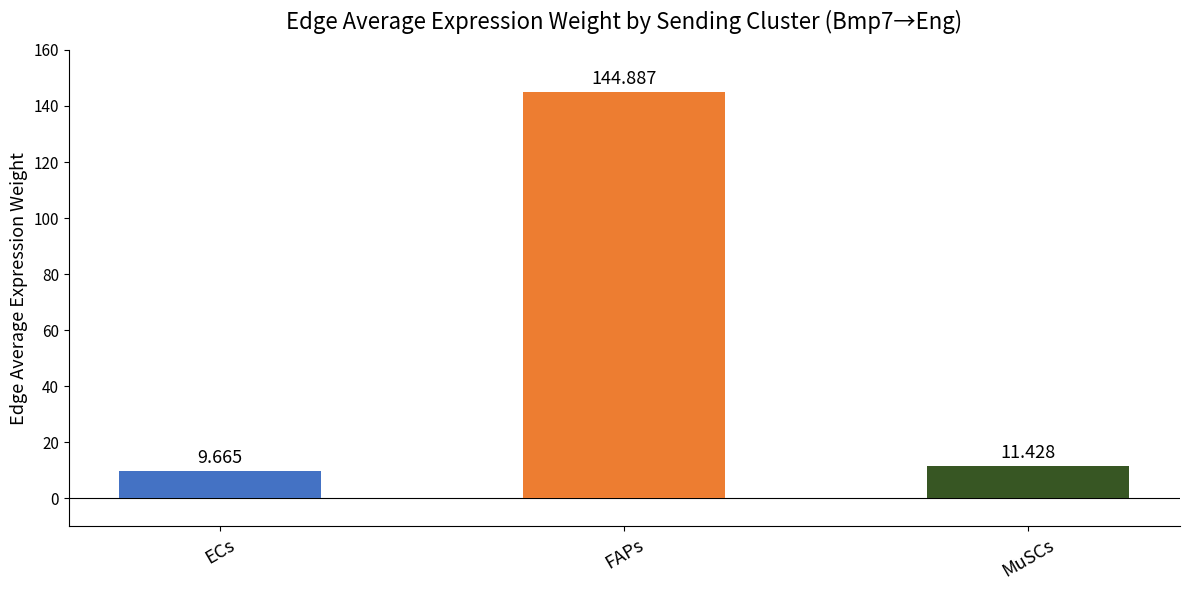

What is the minimum value shown in the chart?

9.7